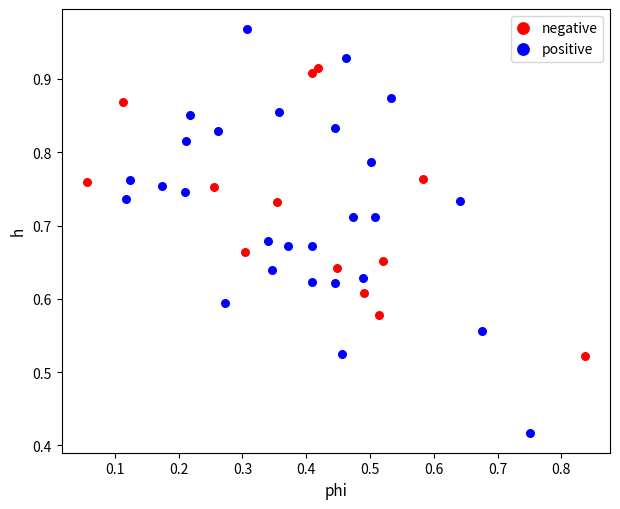

Which series has the largest Y range (max minus min)?

positive